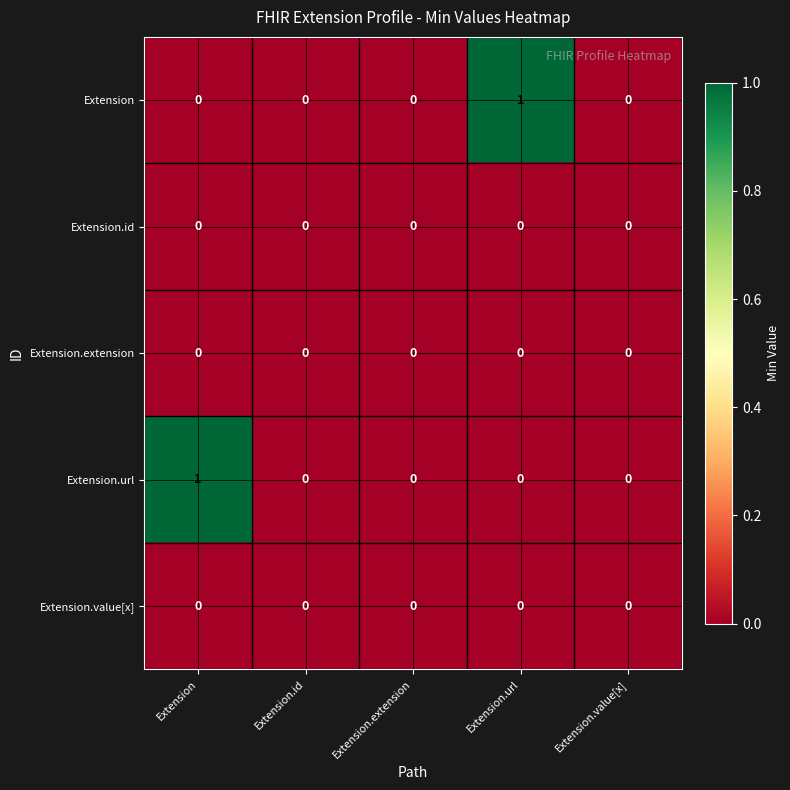

The Extension series shows 0 at Extension.value[x]. True or false?

True